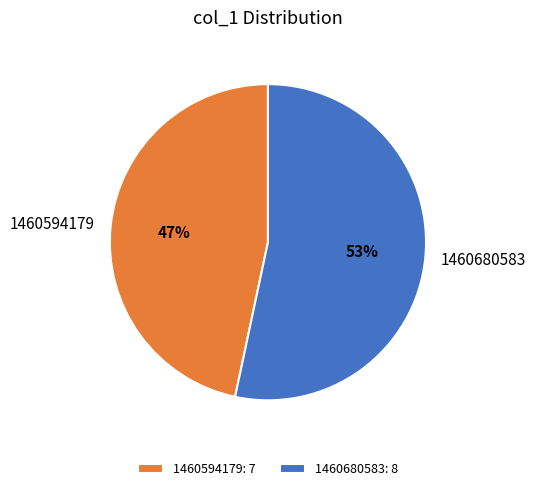

What is the majority slice?

1460680583